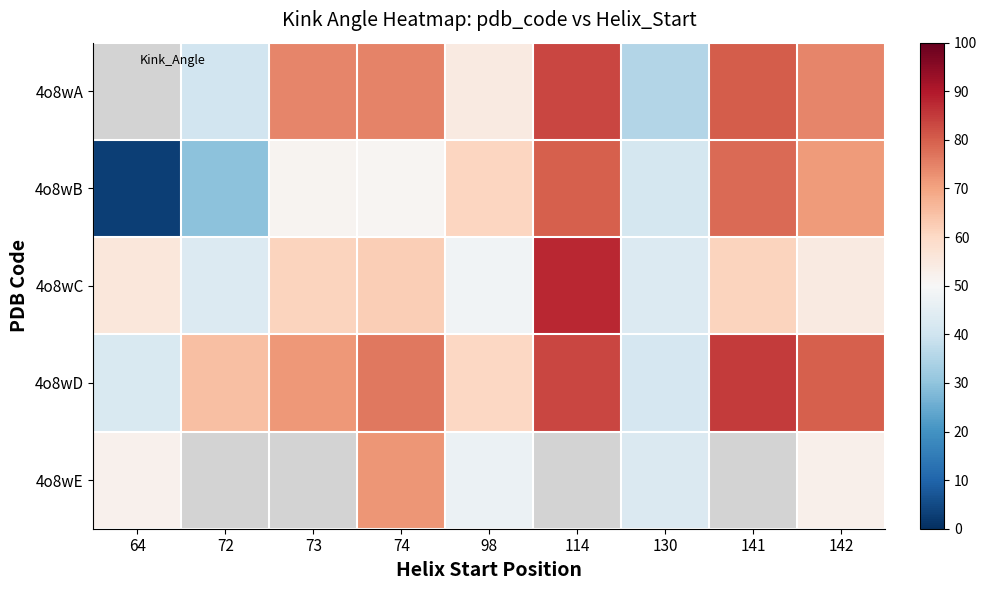

At which label does 4o8wD first exceed 71?

73